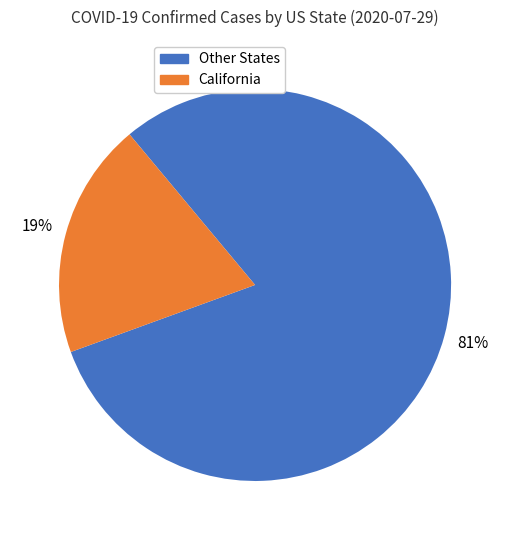

To the nearest percent, what is the average slice percentage?

50%